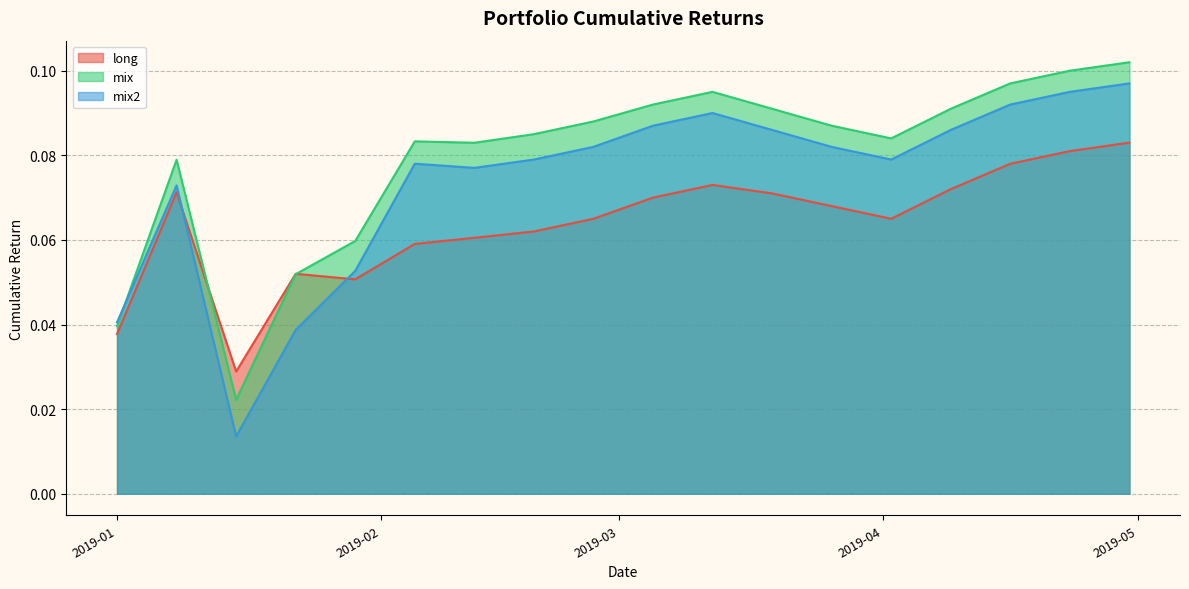

Which series has the widest spread of values?

mix2